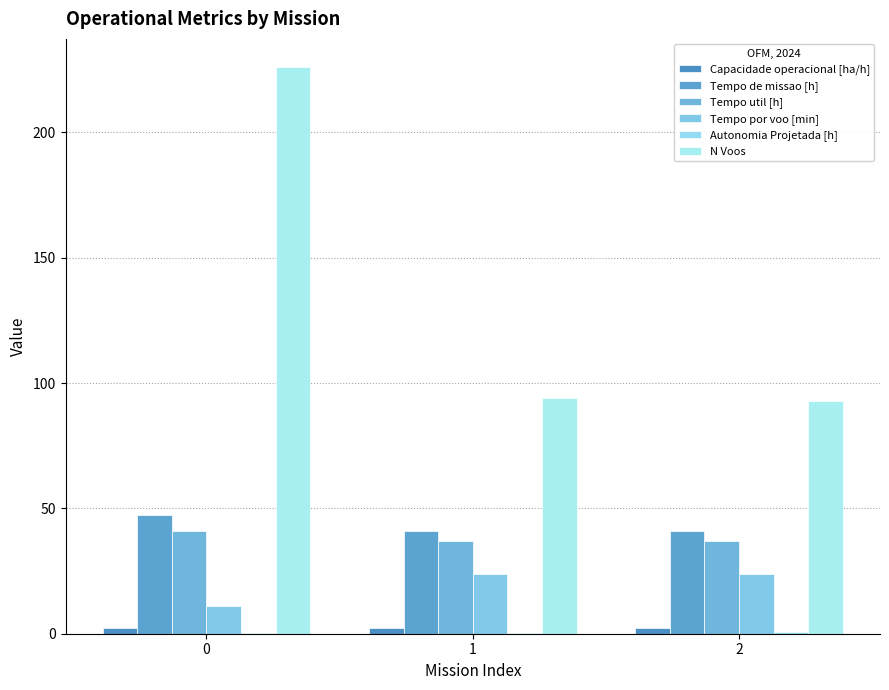

Does the chart contain stacked bars?

No